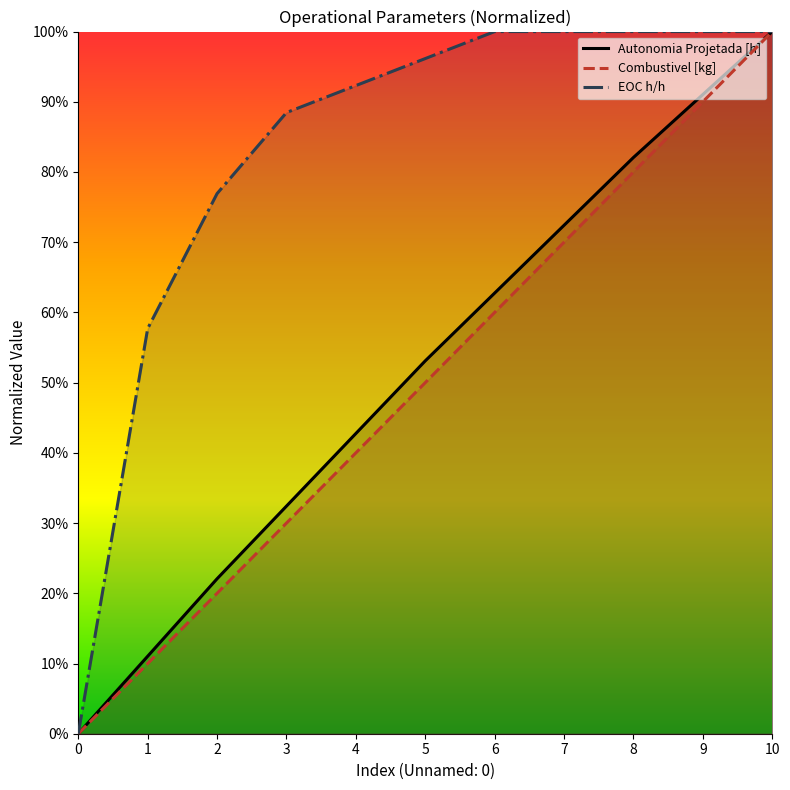

What is the sum of all Combustivel [kg] values?

5.5